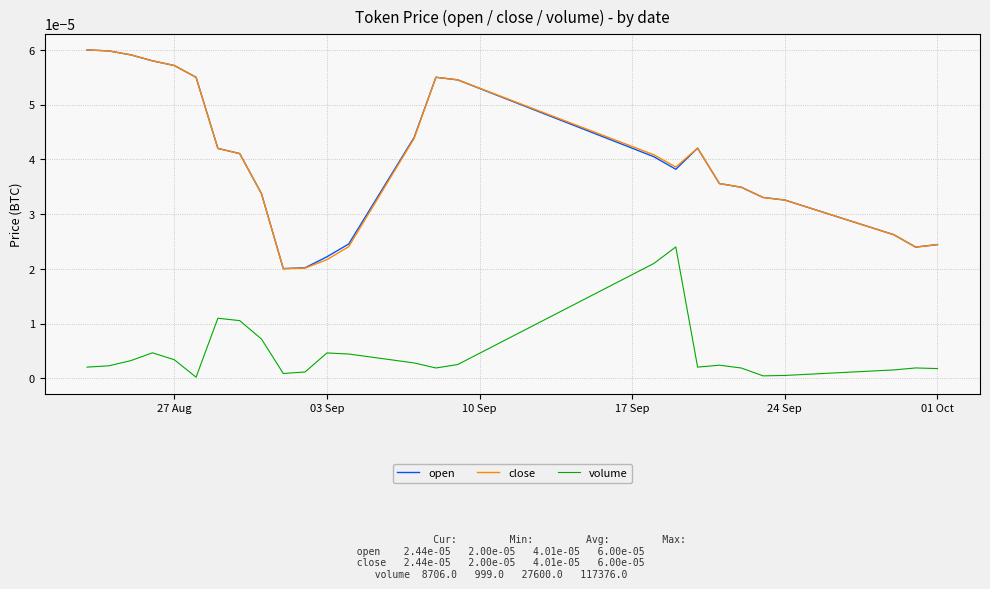

Which series has the largest range (max minus min)?

close